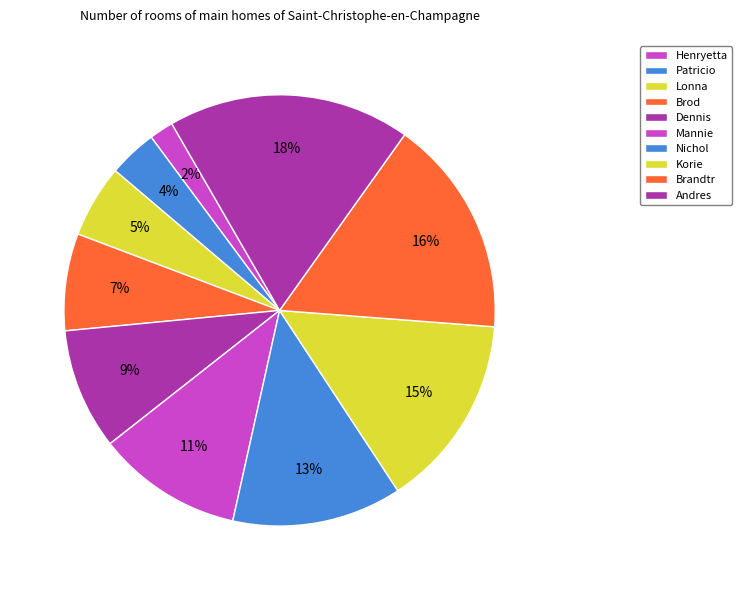

Which slice is the smallest?

Henryetta